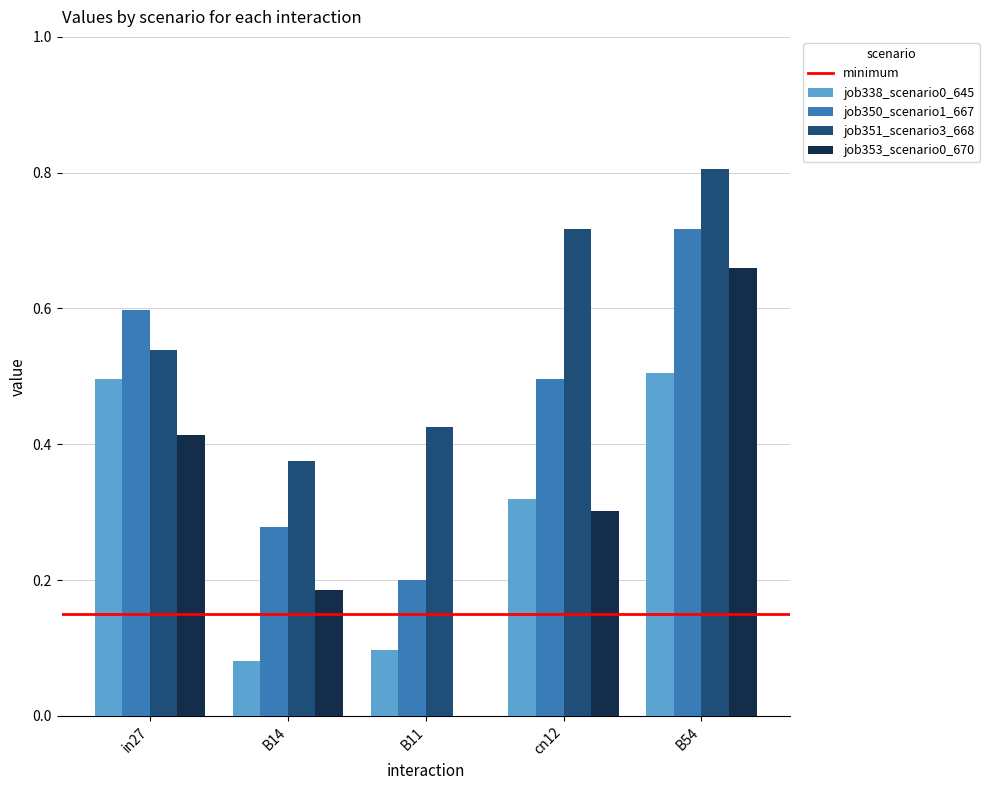

What is the sum of all job338_scenario0_645 values?

1.5